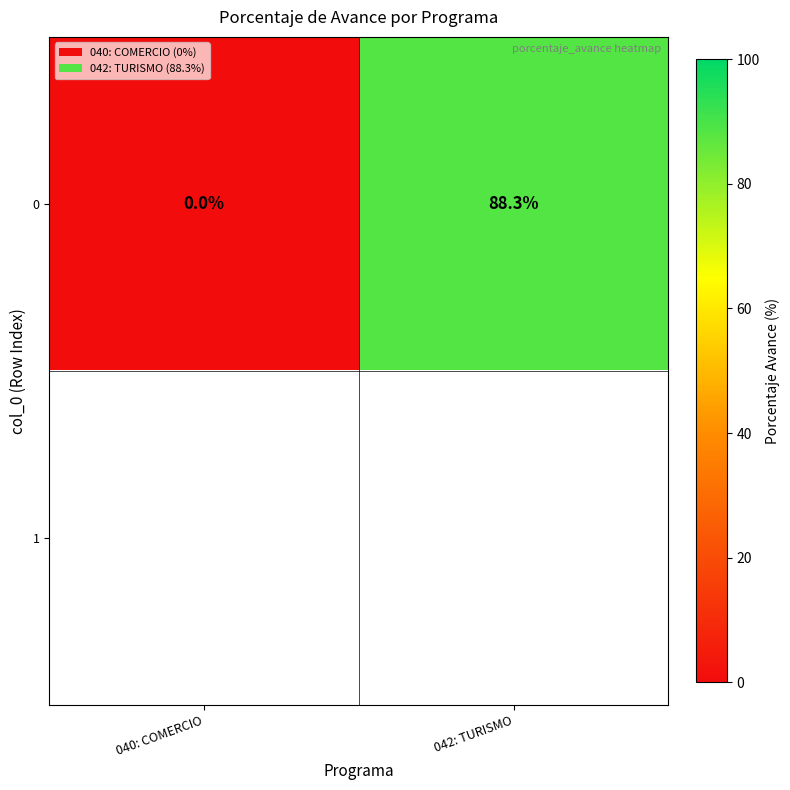

Count the number of categories in the chart.

2